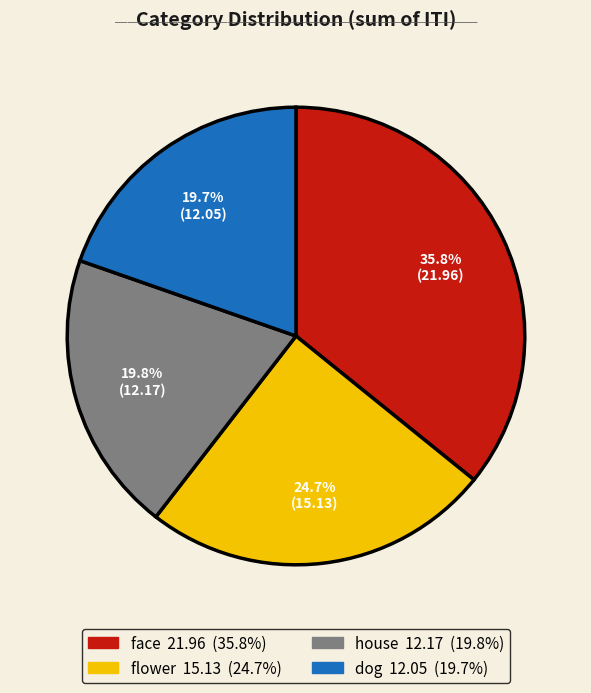

Does dog represent more than half of the total?

No